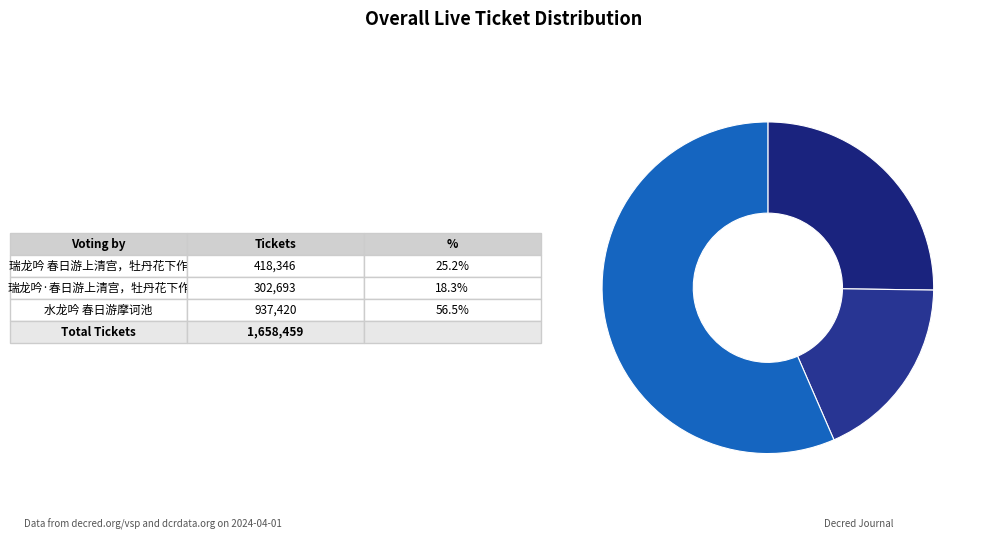

How many segments does this pie chart have?

3